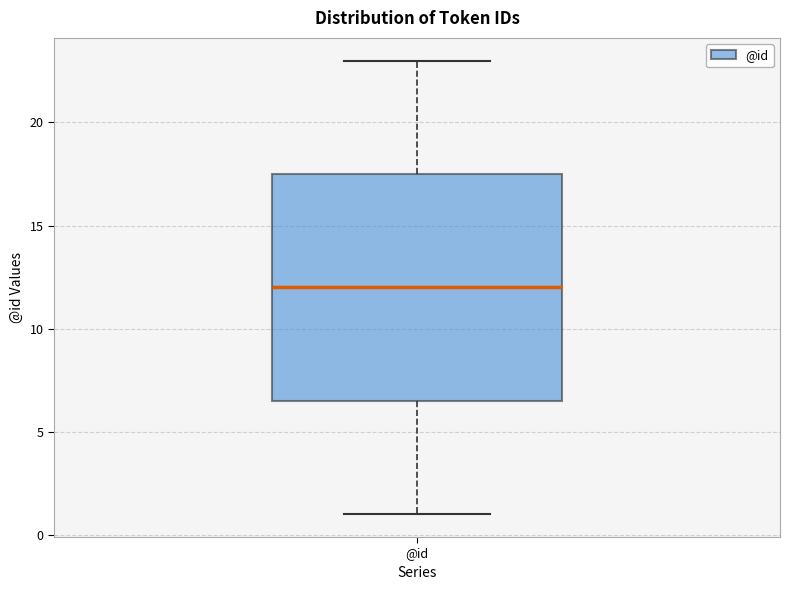

Transcribe this box plot: give where the median line is, the range the box spans, and where the two whiskers end, as read against the y-axis. The values are not printed on the chart, so give them approximately, as read against the axis.

median 12.0, box 6.5 to 17.5, whiskers 1.0 to 23.0